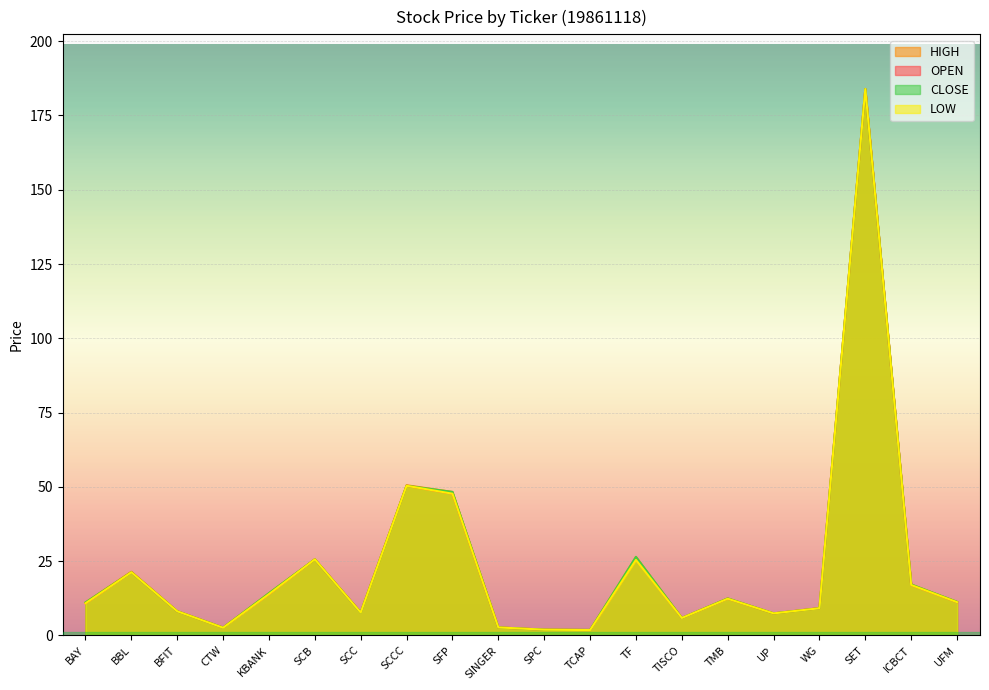

What are all the series names shown in the legend?

OPEN, HIGH, LOW, CLOSE